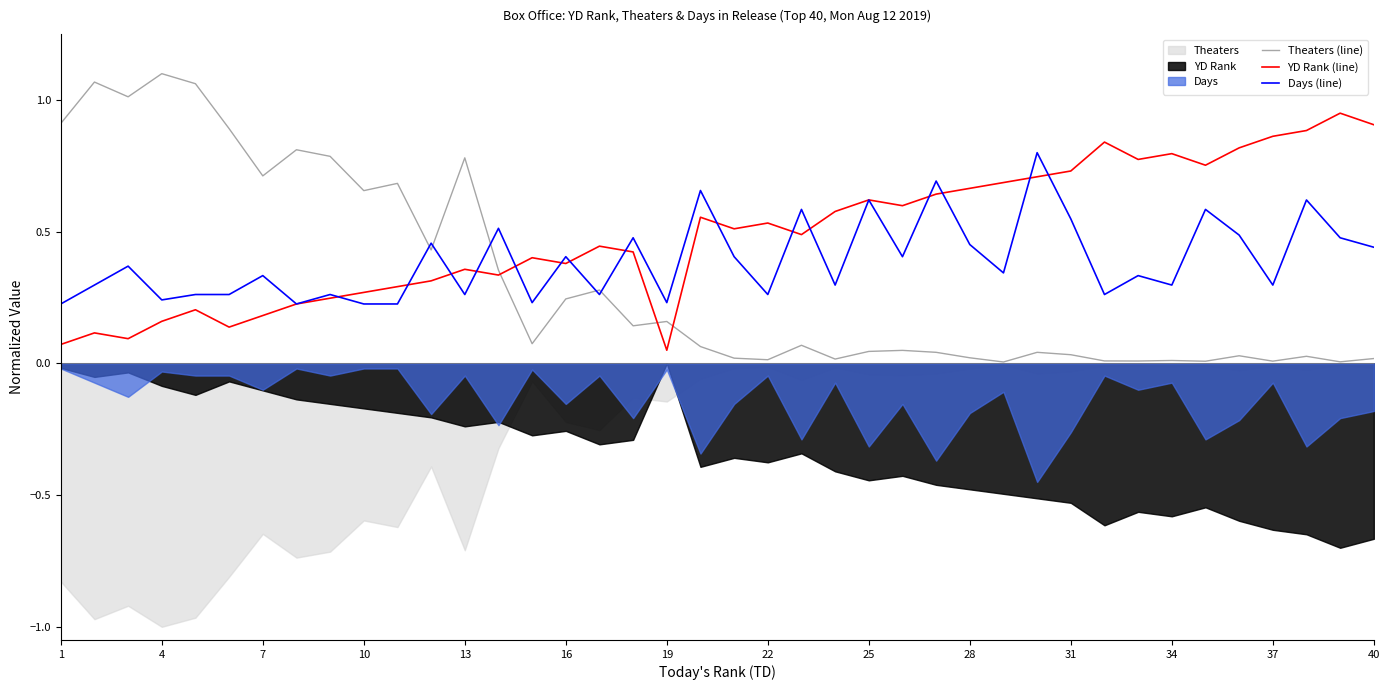

List the series in order of their peak value, lowest first.

Days (line), YD Rank (line), Theaters (line)